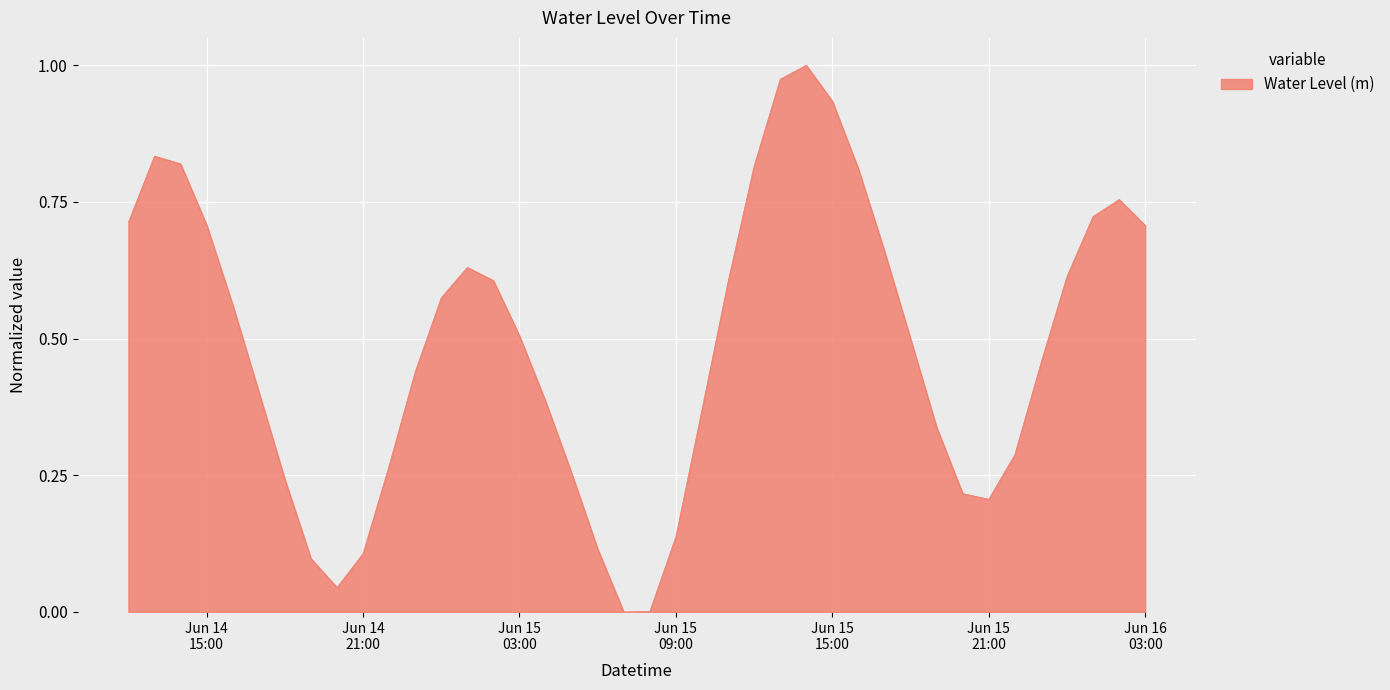

Does the chart have visible grid lines?

Yes